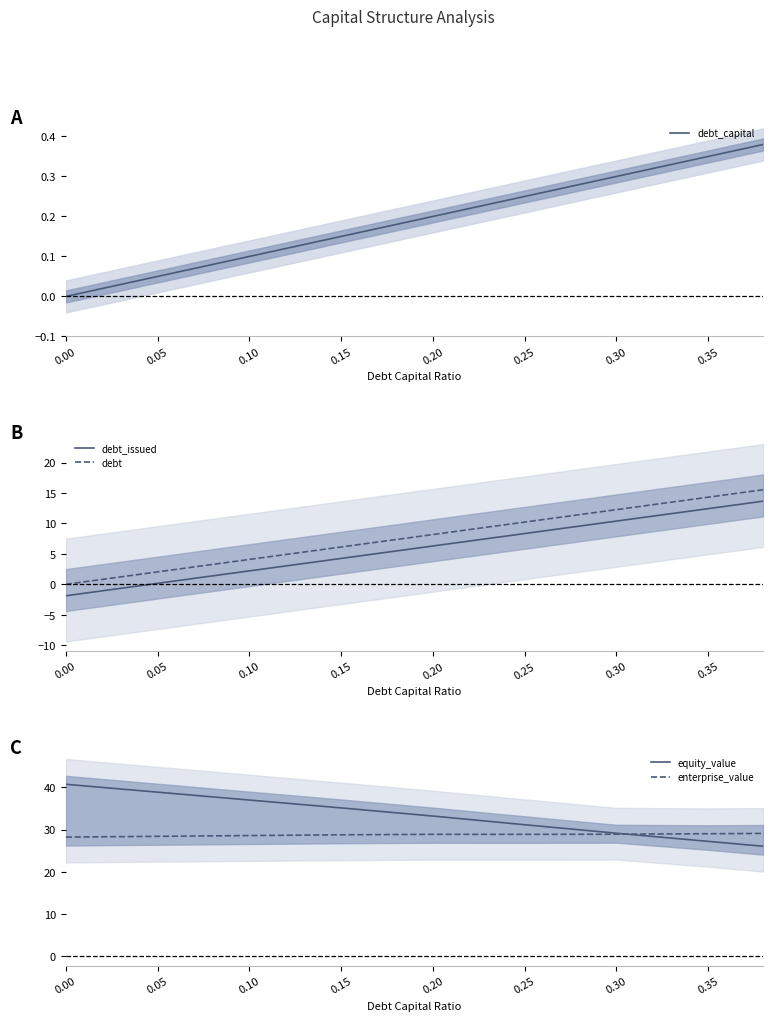

True or false: debt and enterprise_value cross at least once.

False